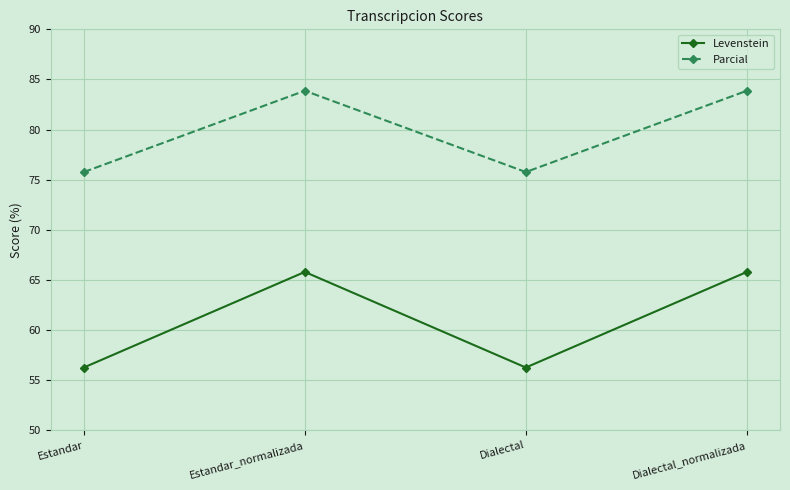

True or false: Levenstein has a value of 56.2 at Dialectal.

True